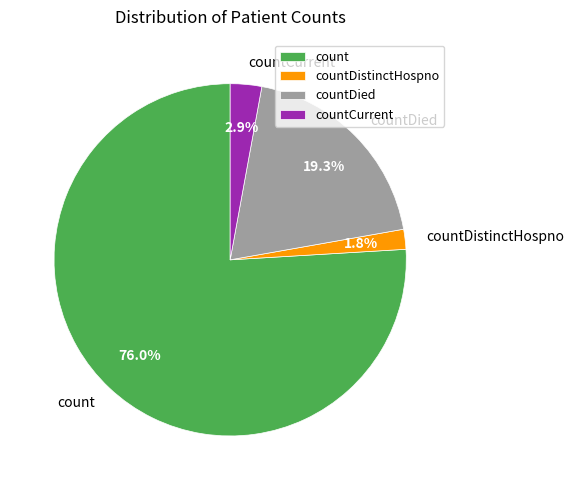

Does countDistinctHospno account for over 50% of the chart?

No